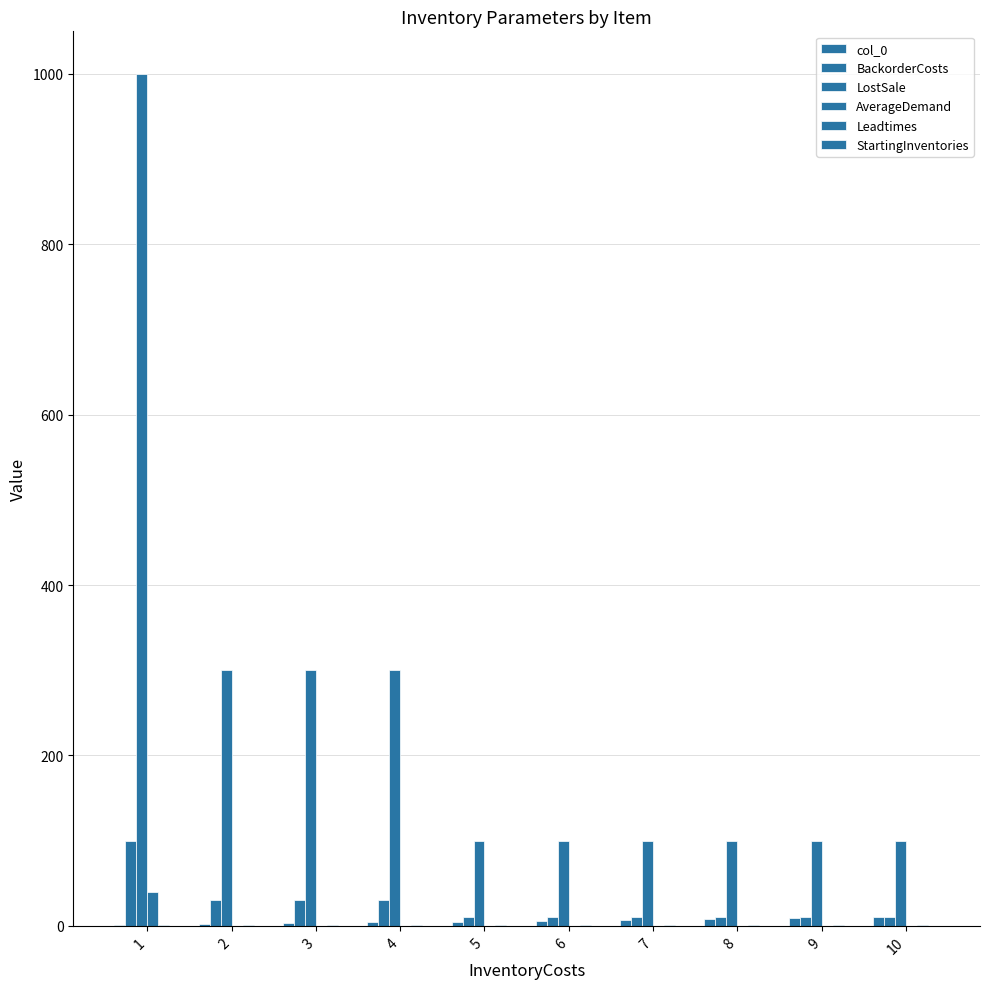

How many series are shown in this chart?

5